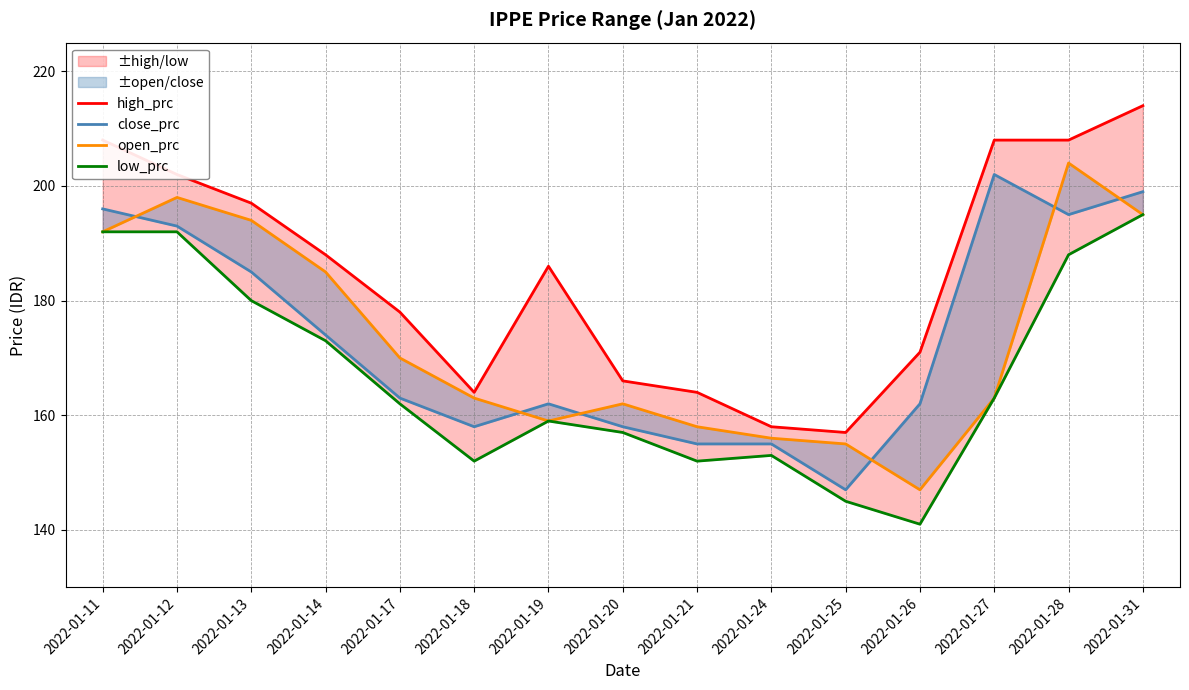

How many lines are shown in the chart?

4